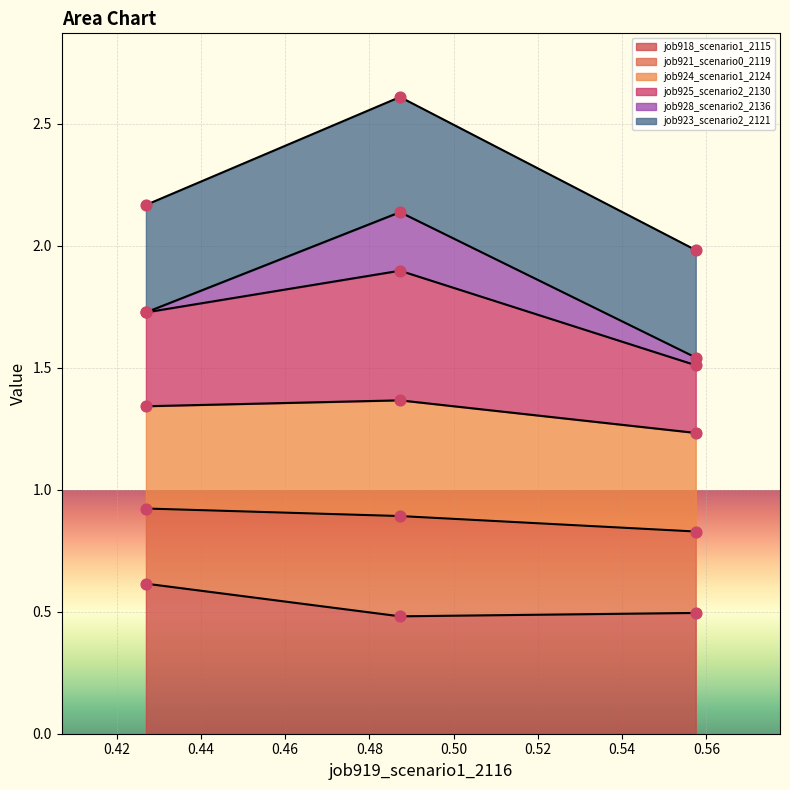

How many job918_scenario1_2115 values are between 0 and 1?

3